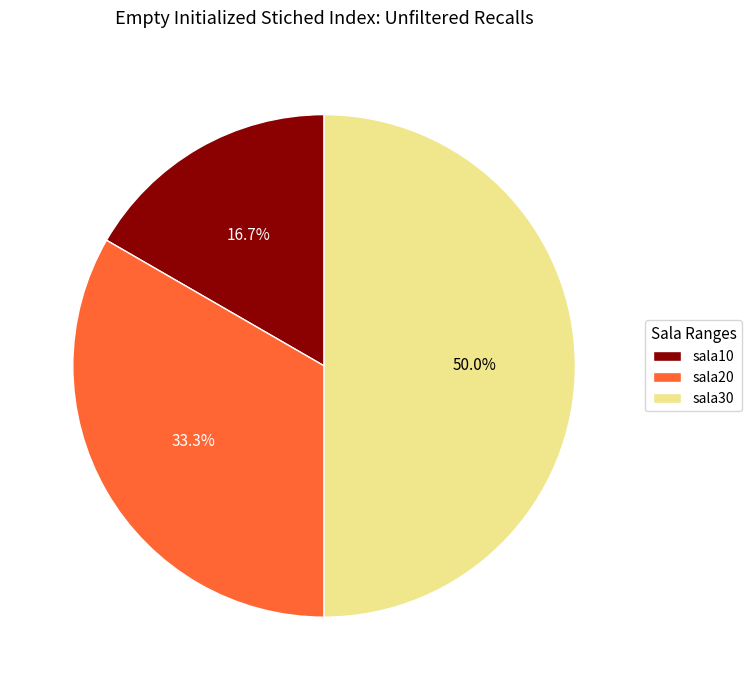

Which slice is the largest?

sala30